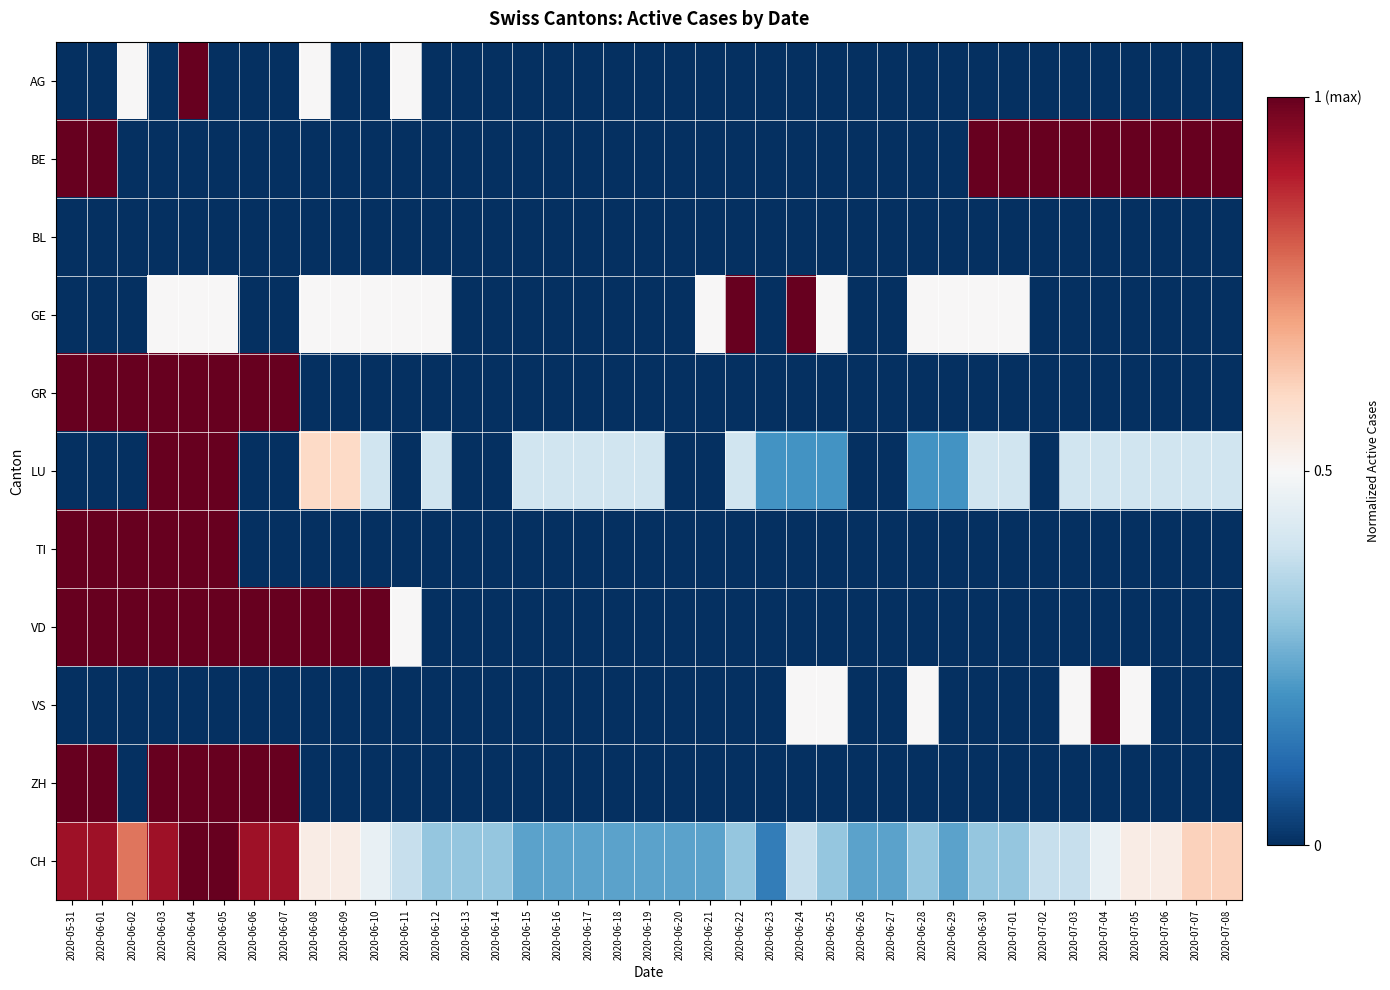

Which series has the largest total across all categories?

CH